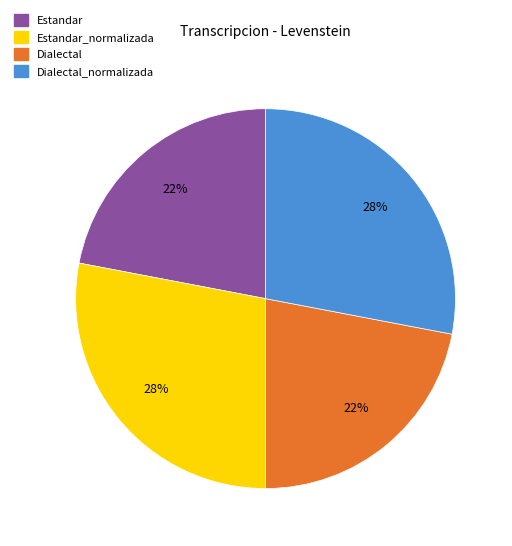

To the nearest percent, what is the difference between the largest and smallest slice percentages?

6%